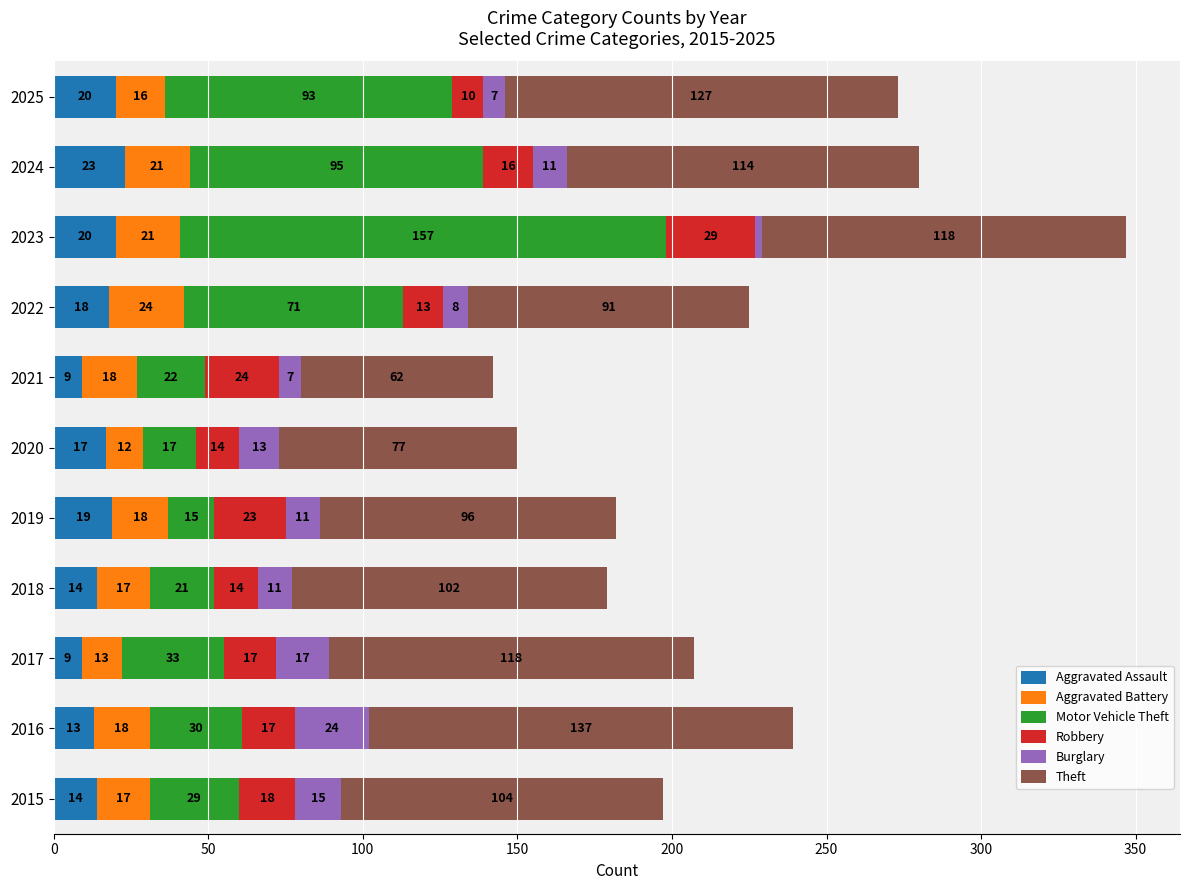

What are all the series names shown in the legend?

Aggravated Assault, Aggravated Battery, Motor Vehicle Theft, Robbery, Burglary, Theft